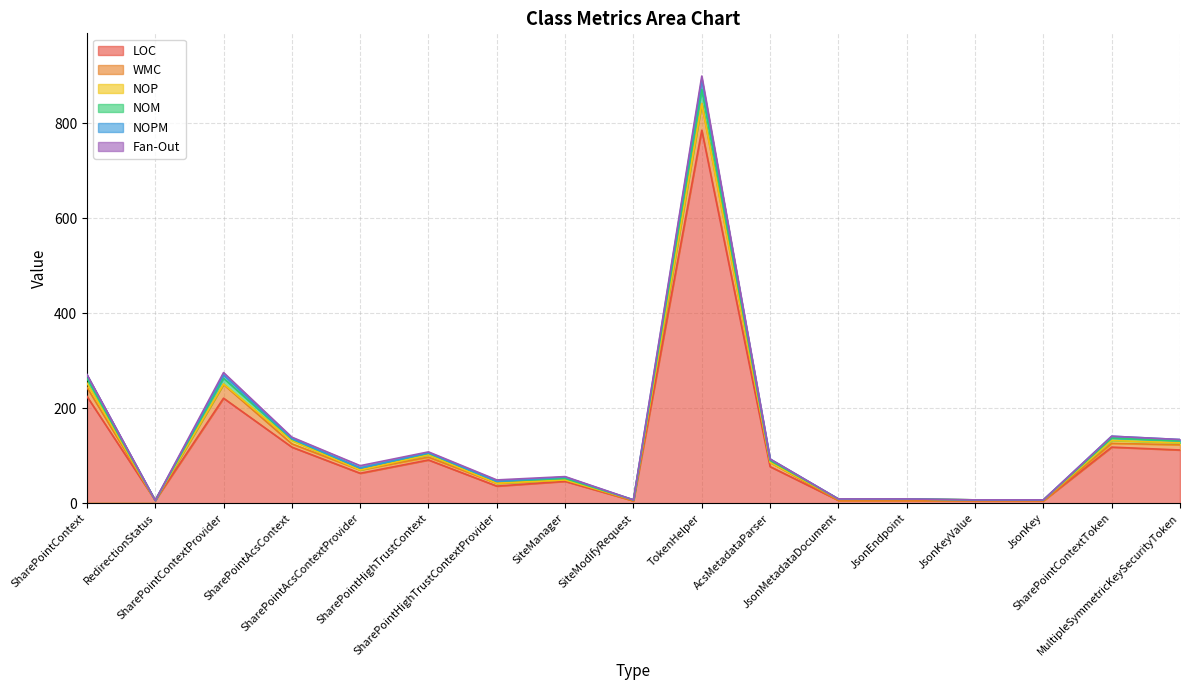

At which category does the chart reach its peak across all series?

TokenHelper